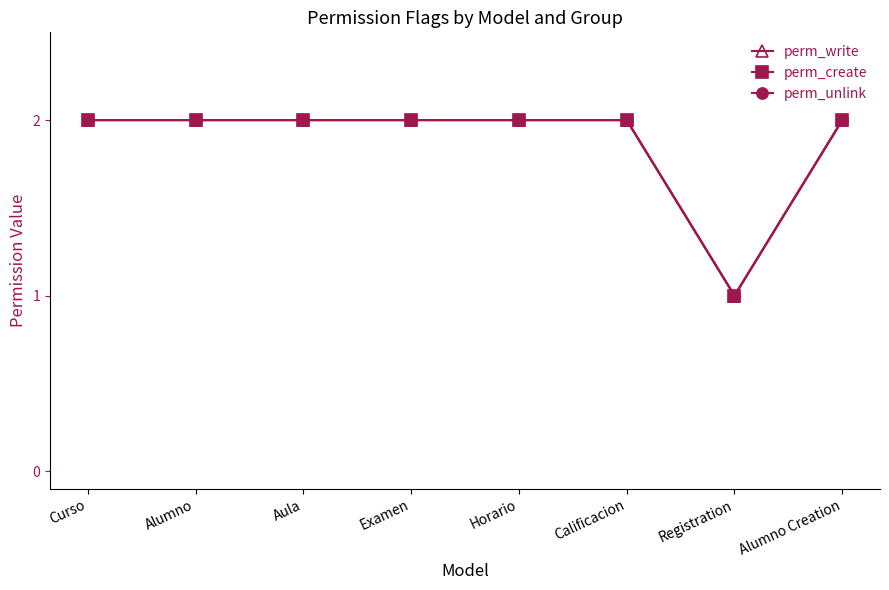

What is the value of the perm_create point at the 3rd from the left?

2